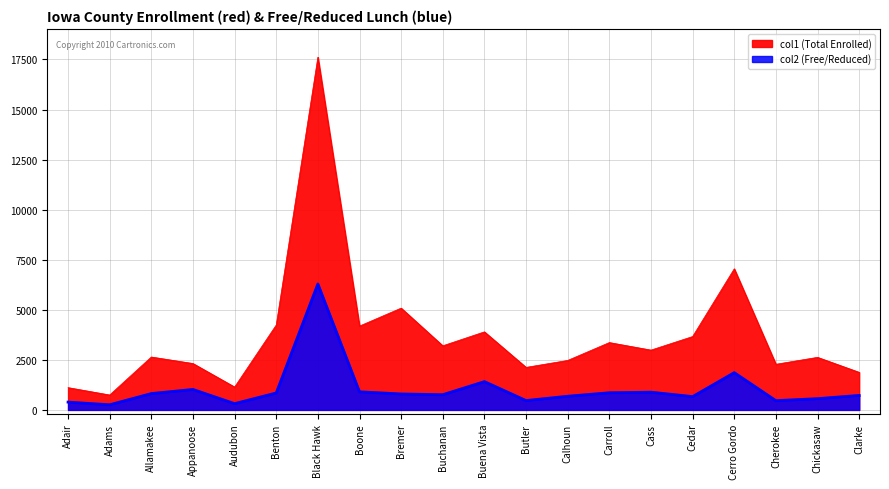

True or false: col1 (Total Enrolled) has a value of 2986 at Cass.

True